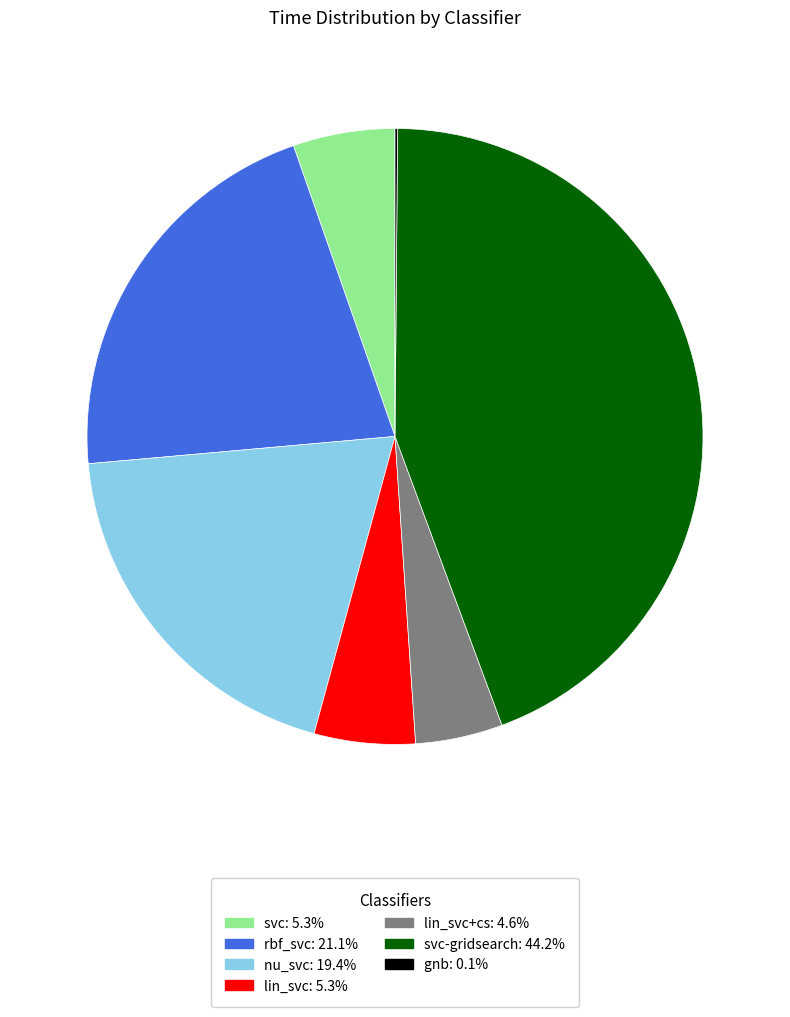

Is there any slice that represents more than half of the pie?

No